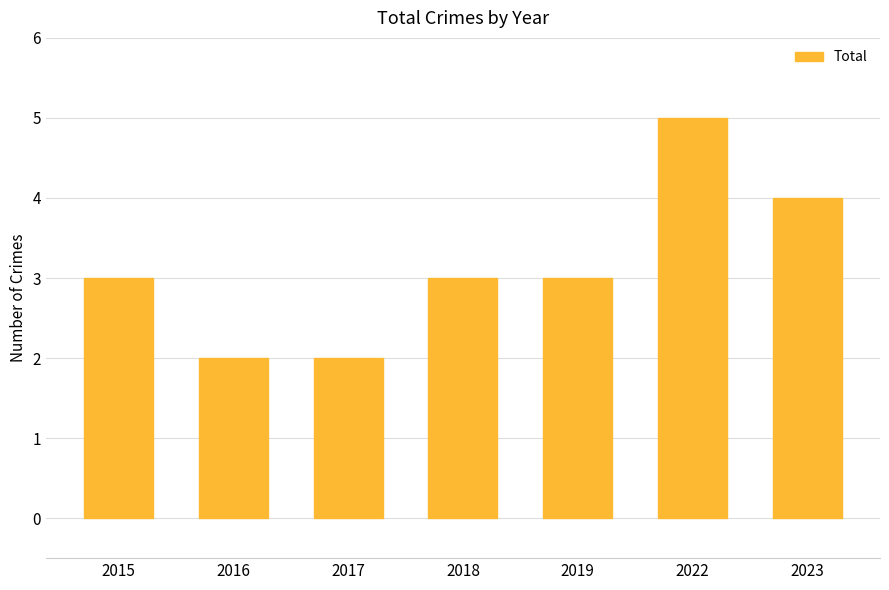

What is the ratio of the value at 2019 to the value at 2017?

1.5